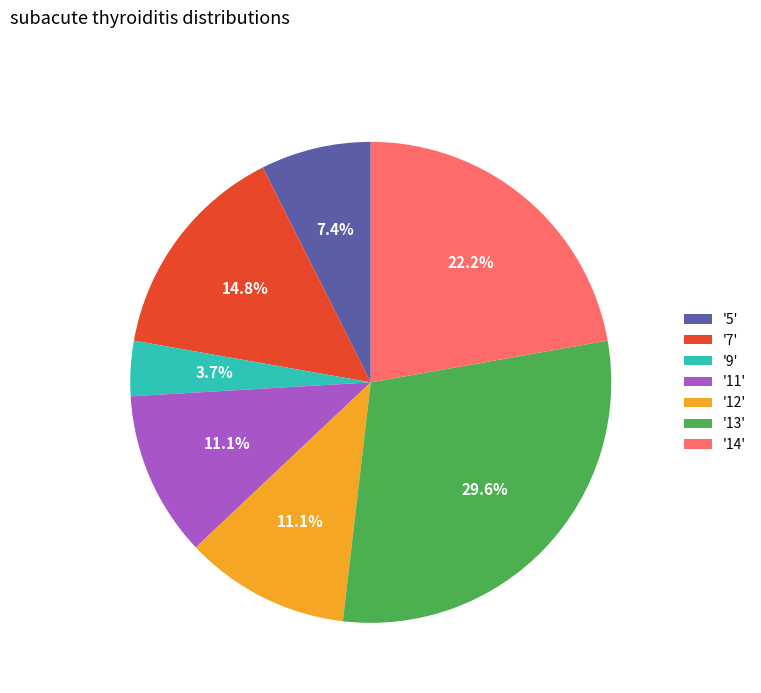

Which category has the biggest portion of the pie?

'13'